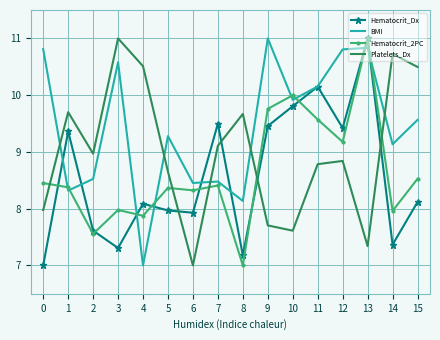

At which label is BMI closest to 9?

14